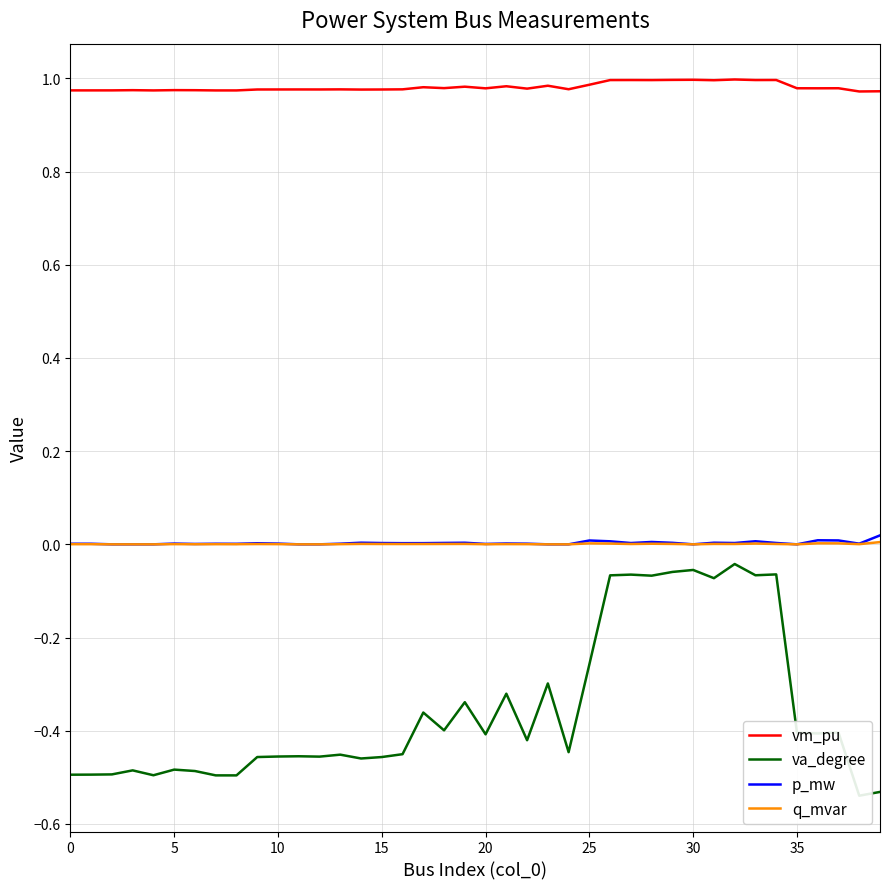

Which label corresponds to the smallest value in the chart?

38